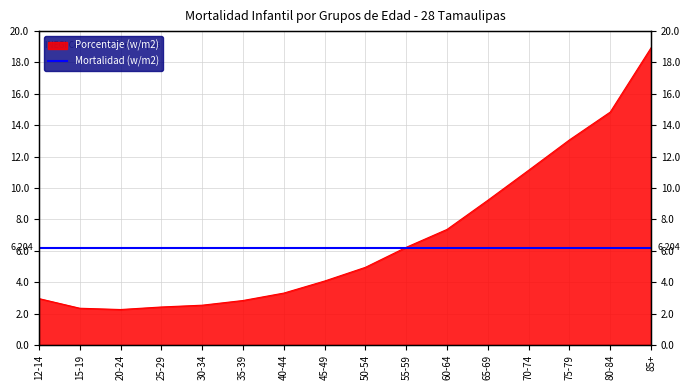

What is the ratio of the value at 75-79 to the value at 60-64?

1.8